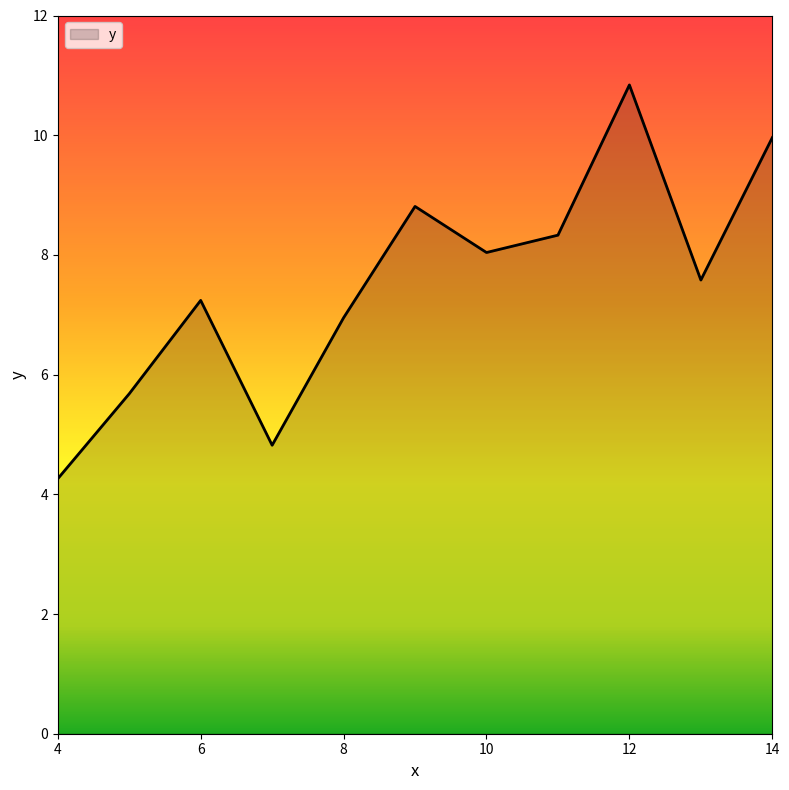

How many interior local valleys (lower than both neighbors) does the data have?

3